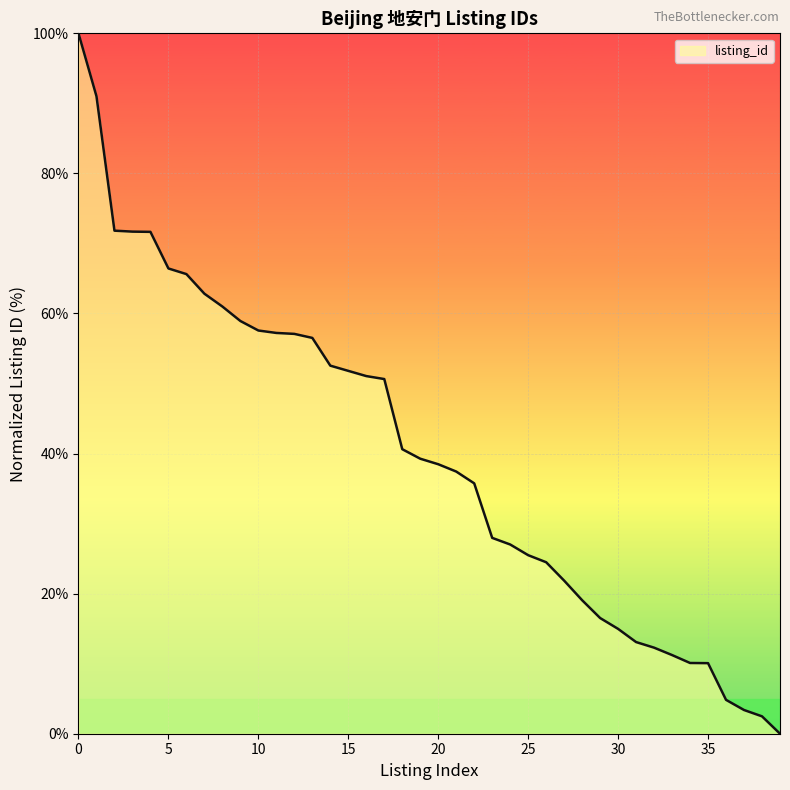

What is the greatest value displayed?

100.0